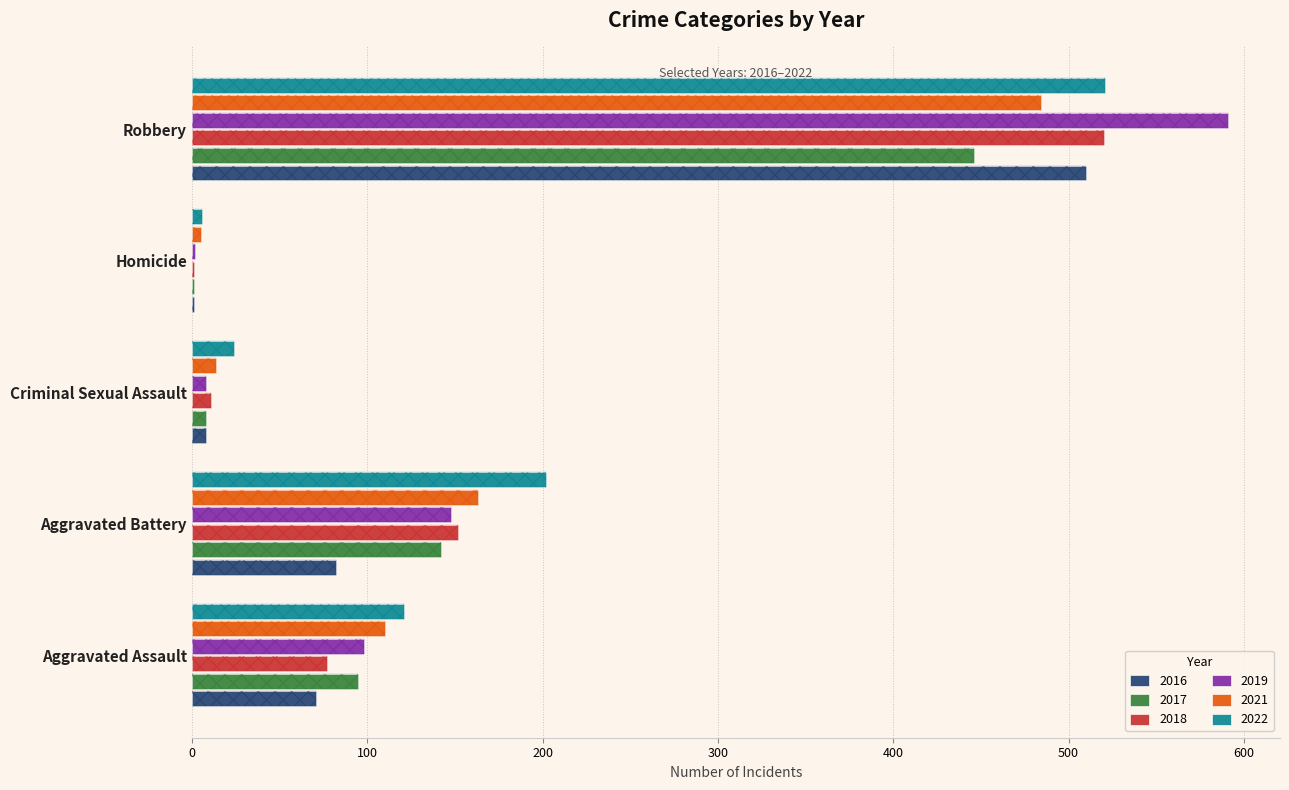

Rank the categories by 2021 value from highest to lowest.

Robbery, Aggravated Battery, Aggravated Assault, Criminal Sexual Assault, Homicide